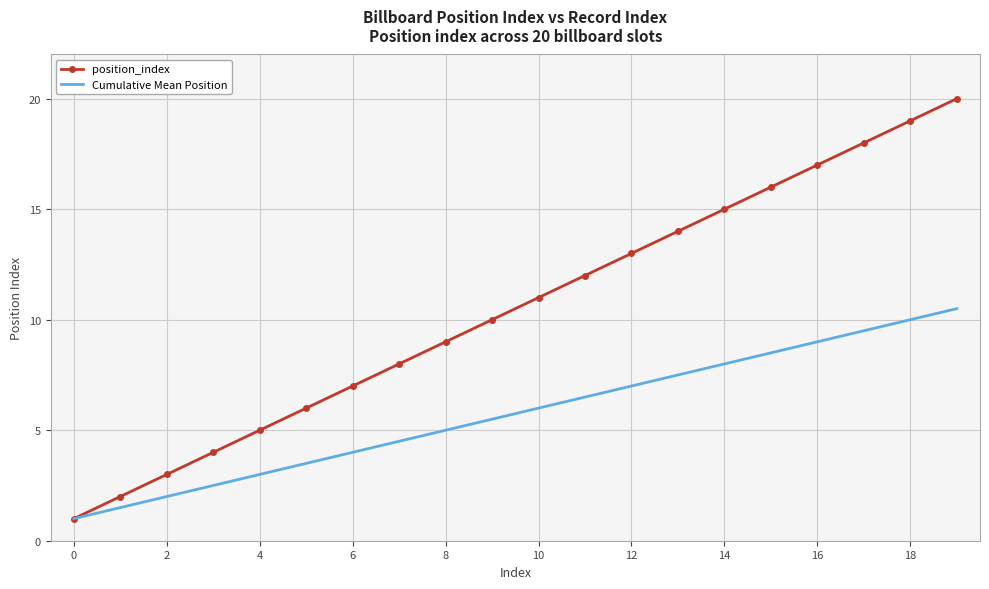

Which series has the largest total across all categories?

position_index